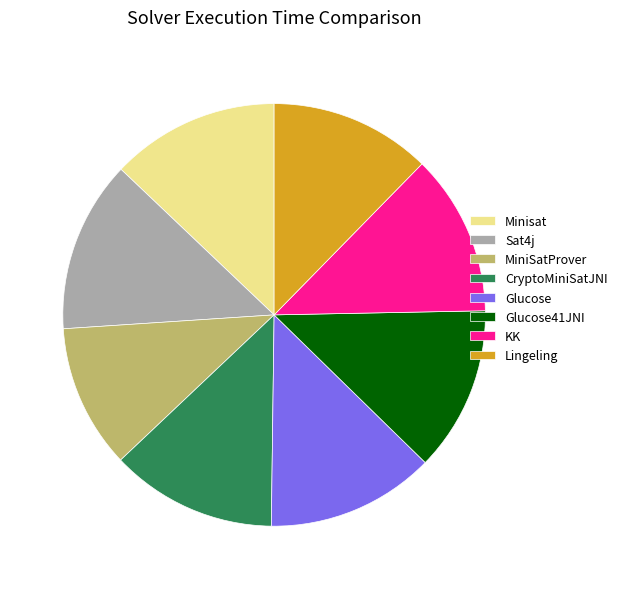

What is the ratio of the value at Minisat to the value at Glucose?

1.0